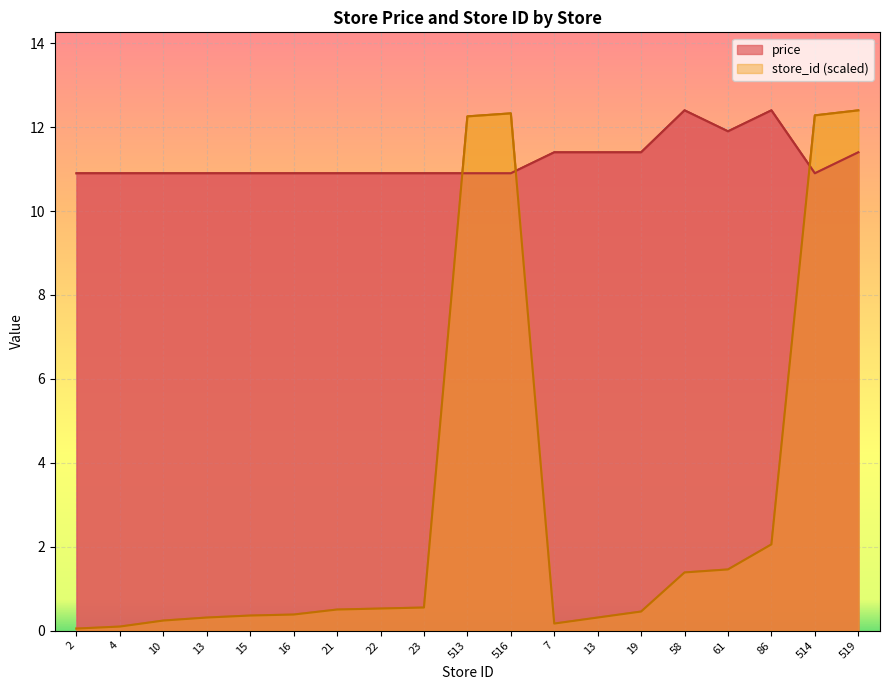

True or false: store_id has more than 2 points higher than both neighbors.

False